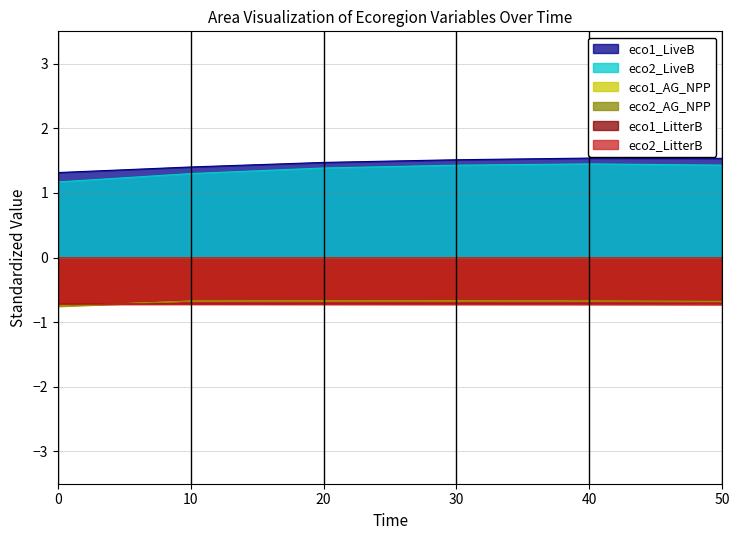

Reading left to right, extract all data points from this chart.

eco1_LiveB: 0=1.3	10=1.4	20=1.5	30=1.5	40=1.5	50=1.5
eco2_LiveB: 0=1.2	10=1.3	20=1.4	30=1.4	40=1.4	50=1.4
eco1_AG_NPP: 0=-0.8	10=-0.7	20=-0.7	30=-0.7	40=-0.7	50=-0.7
eco2_AG_NPP: 0=-0.8	10=-0.7	20=-0.7	30=-0.7	40=-0.7	50=-0.7
eco1_LitterB: 0=-0.7	10=-0.7	20=-0.7	30=-0.7	40=-0.7	50=-0.7
eco2_LitterB: 0=-0.7	10=-0.7	20=-0.7	30=-0.7	40=-0.7	50=-0.7